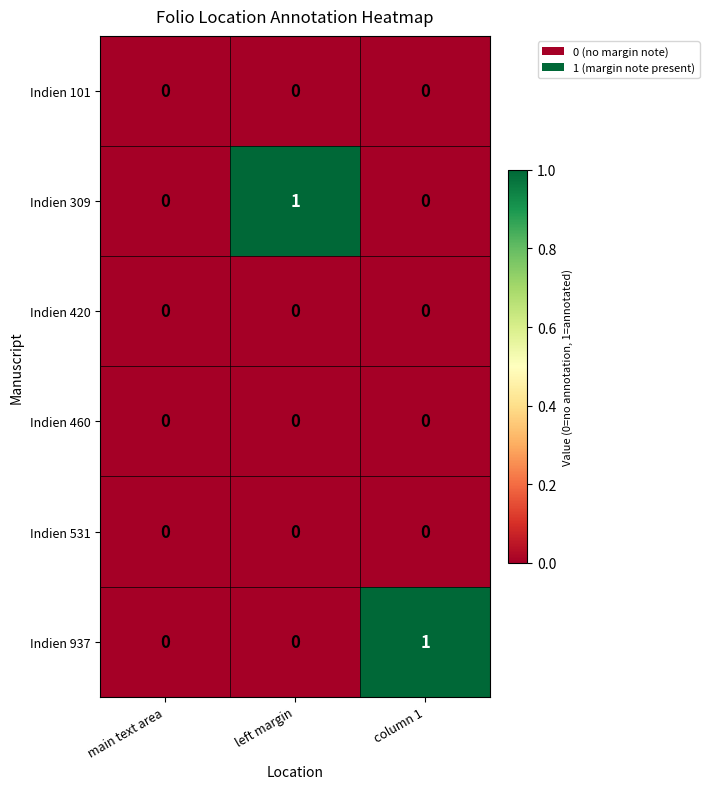

Reading right to left, transcribe all the data shown in this chart.

Indien 101: column 1=0	left margin=0	main text area=0
Indien 309: column 1=0	left margin=1	main text area=0
Indien 420: column 1=0	left margin=0	main text area=0
Indien 460: column 1=0	left margin=0	main text area=0
Indien 531: column 1=0	left margin=0	main text area=0
Indien 937: column 1=1	left margin=0	main text area=0